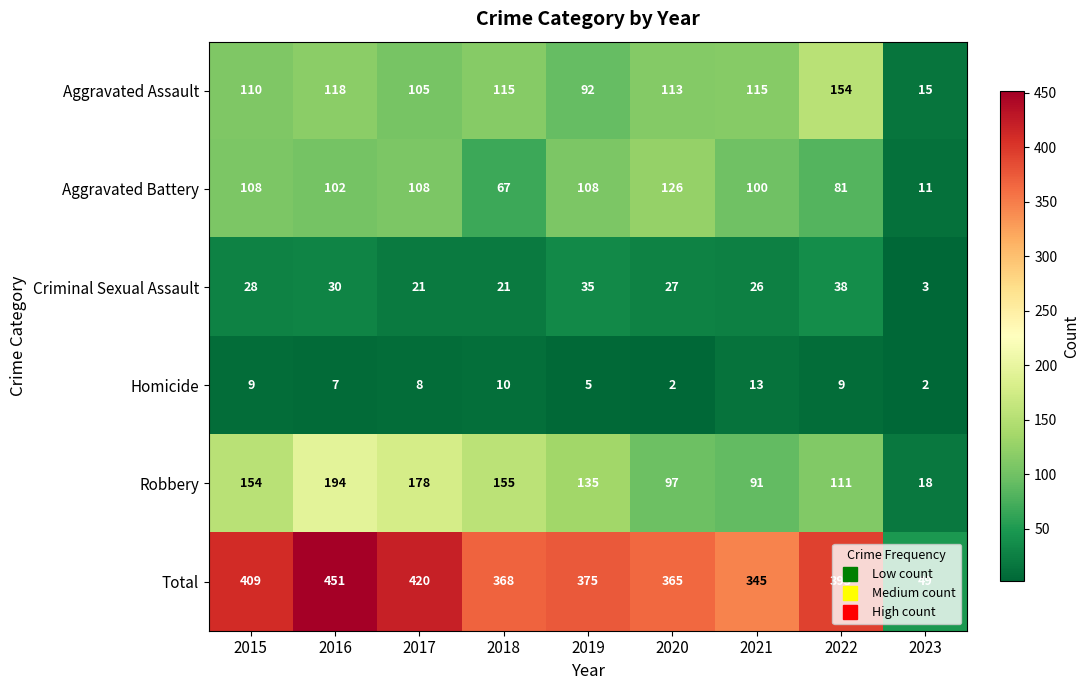

The Aggravated Assault series shows 115 at 2018. True or false?

True